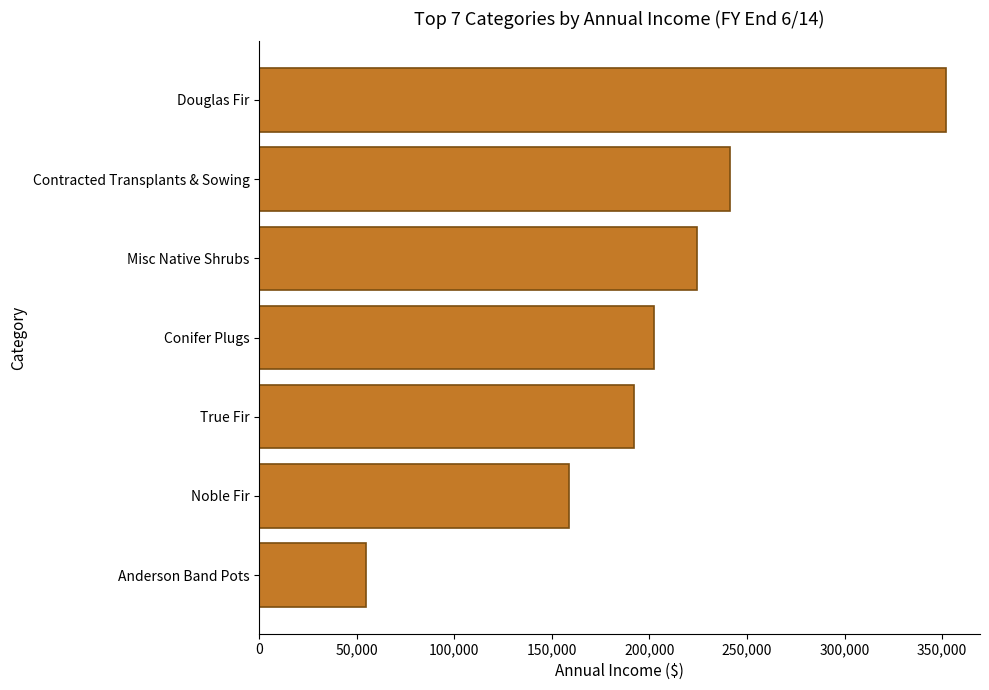

Is it true that the value at Anderson Band Pots is 24354.9?

False